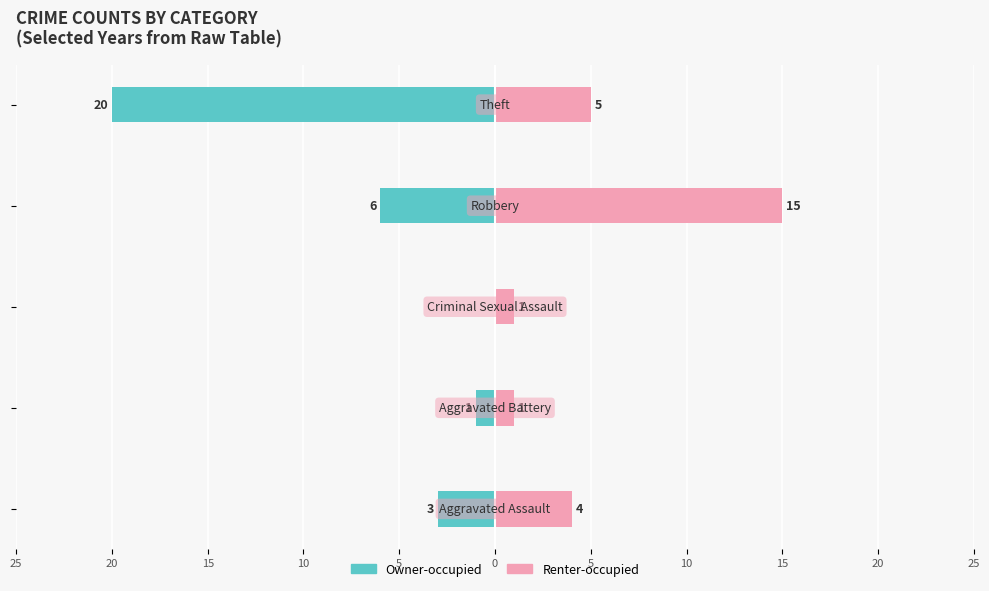

Which has a higher value, 10 or 20?

20